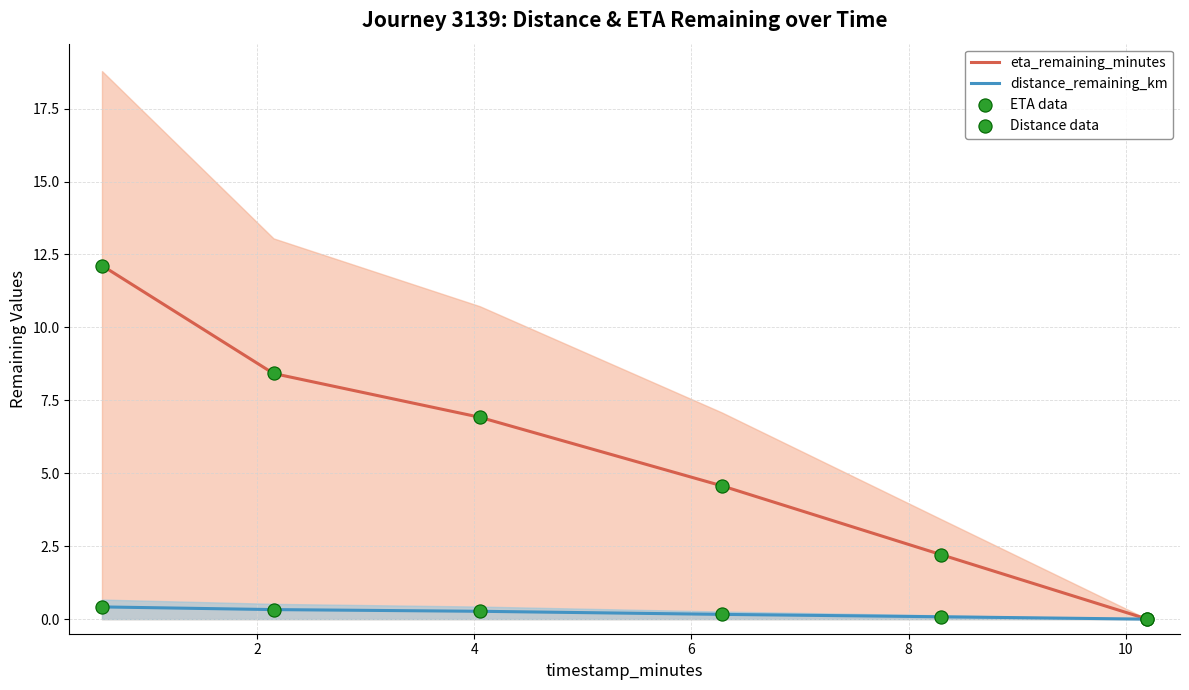

Which series reaches the maximum Y coordinate?

eta_remaining_minutes